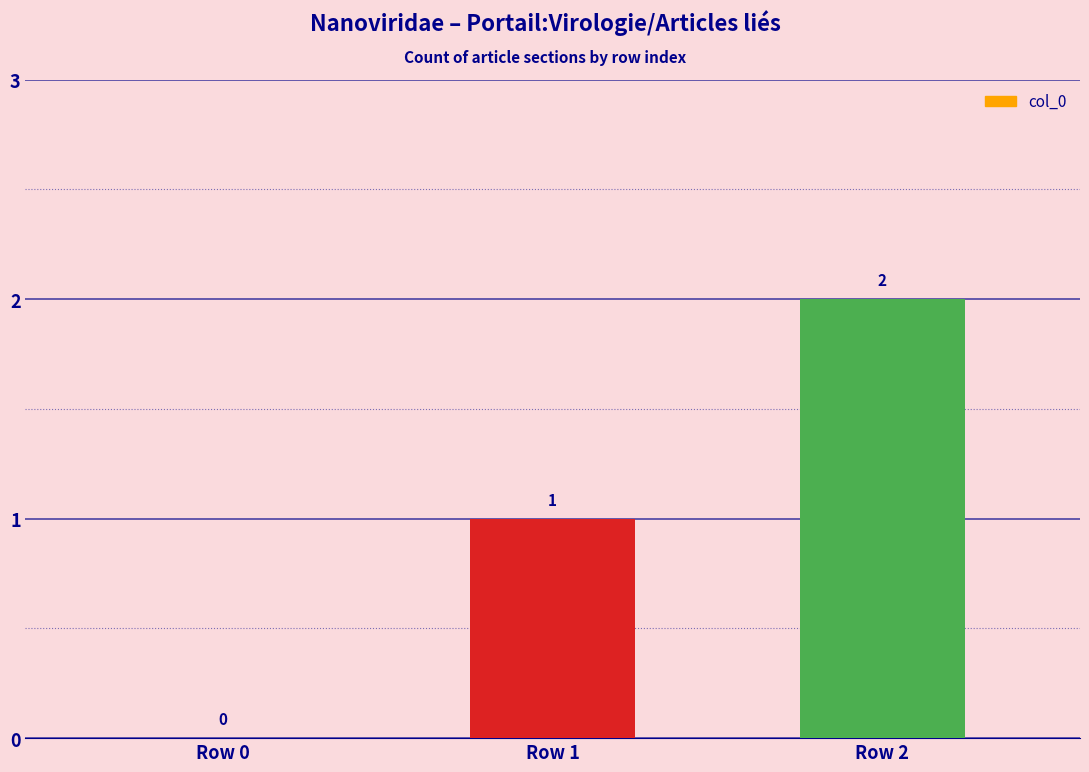

Where is the data nearest to the value 1?

Row 1